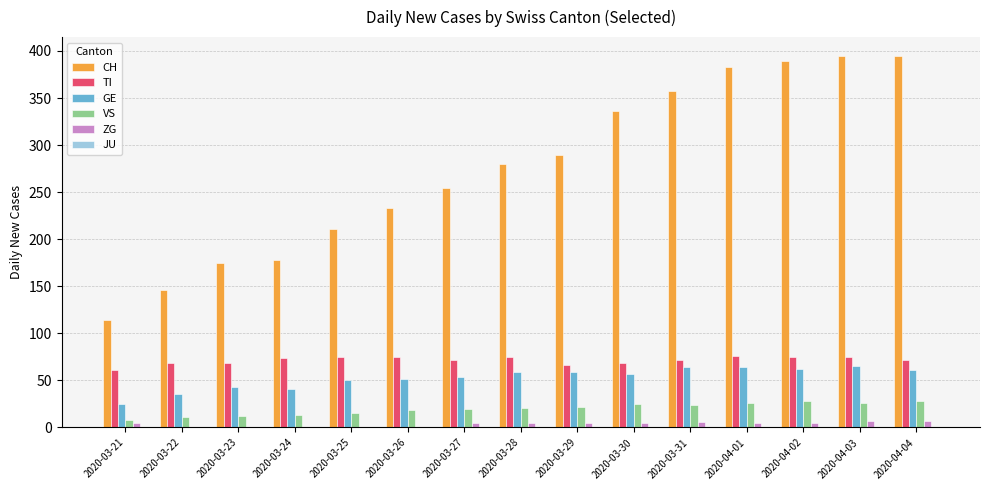

Which series has the largest total across all categories?

CH